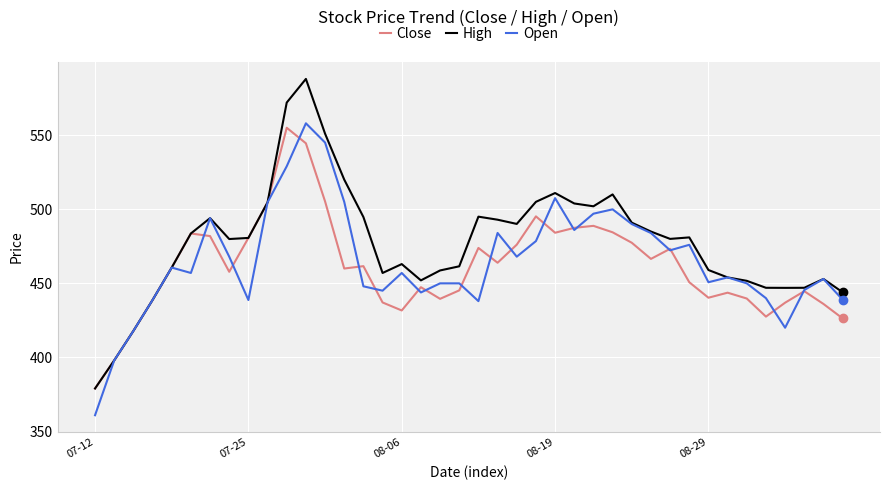

How many categories are shown in the chart?

40